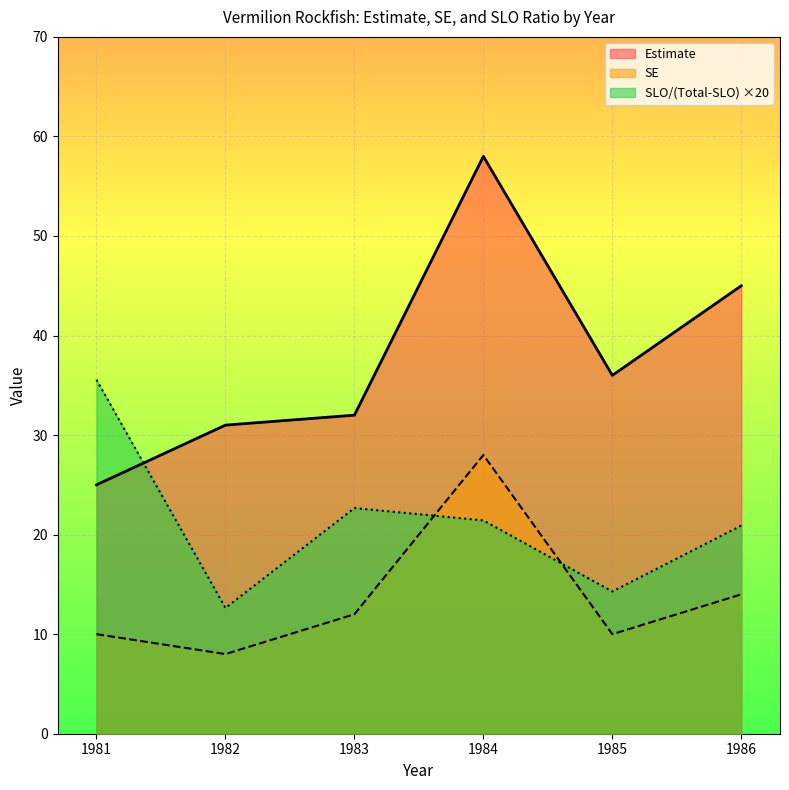

At which label is Estimate closest to 41?

1986